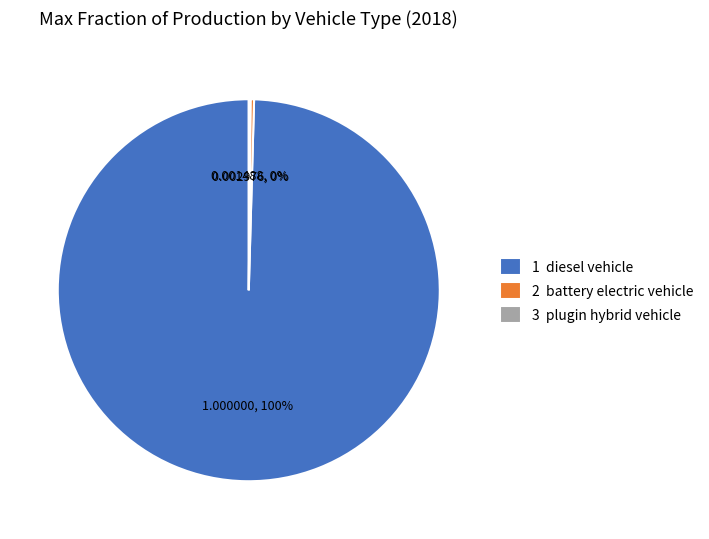

Is 2 battery electric vehicle the majority of the pie?

No